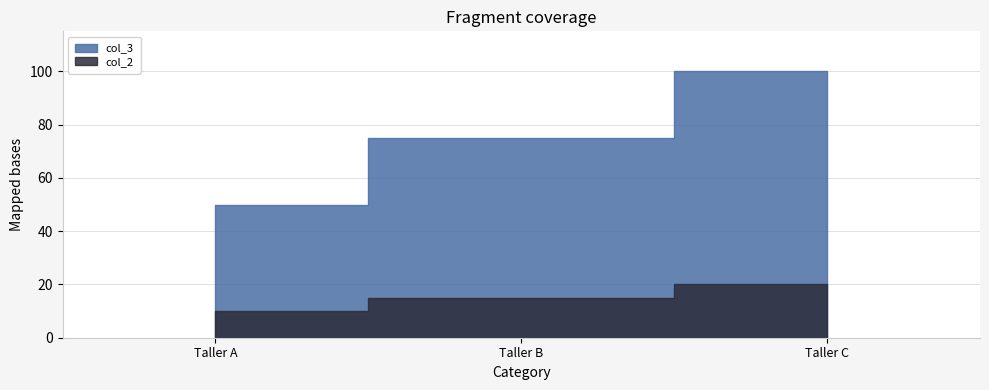

Which series has the largest total across all categories?

col_3